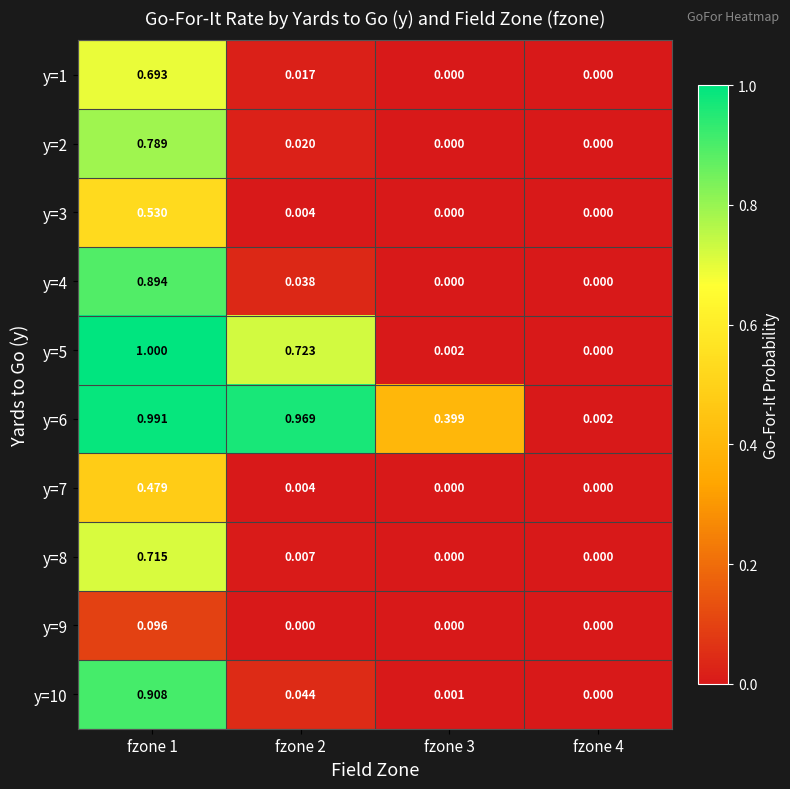

Which series has the widest spread of values?

y=5